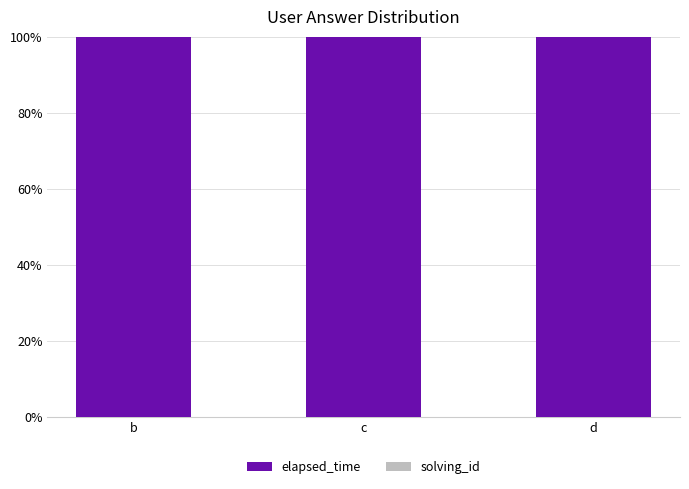

The elapsed_time series shows 100.0 at d. True or false?

True